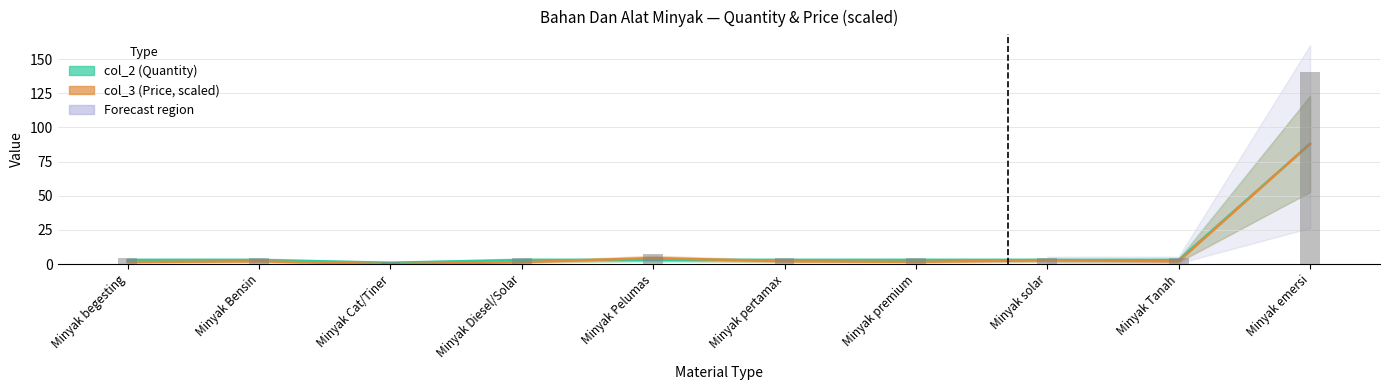

At how many categories does at least one series exceed 35?

1